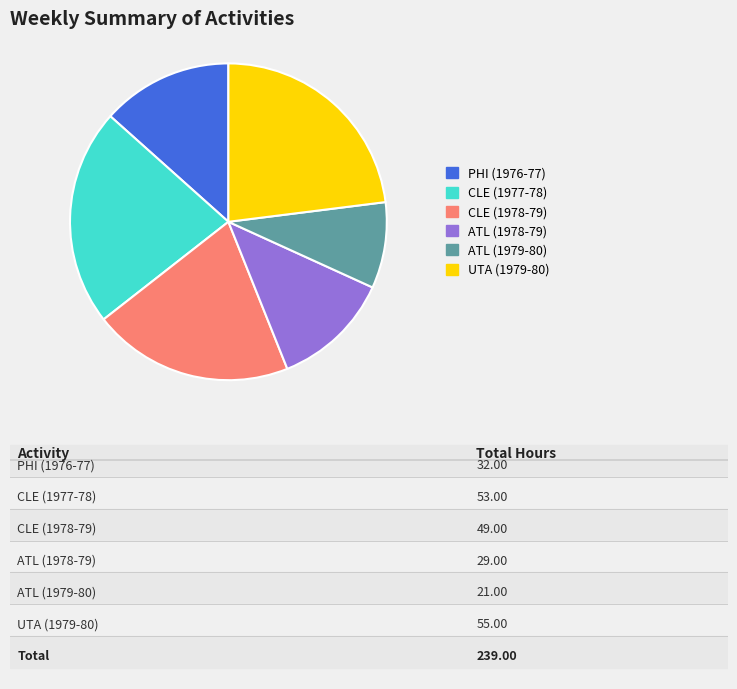

What is the largest slice in the pie chart?

UTA (1979-80)